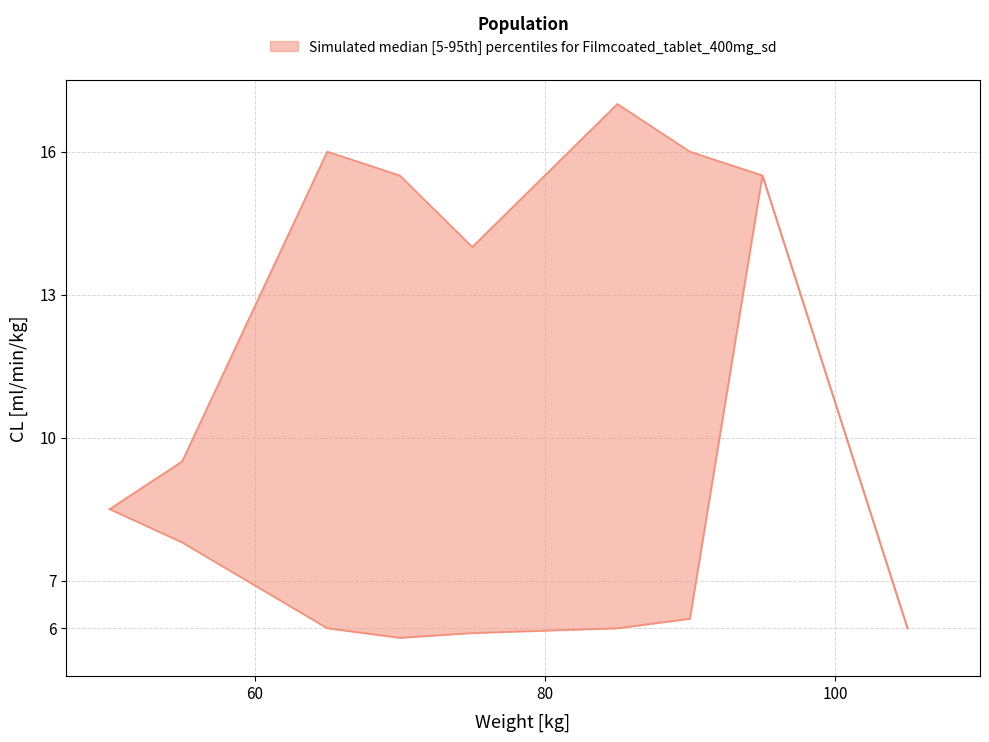

True or false: lower and upper cross at least once.

False